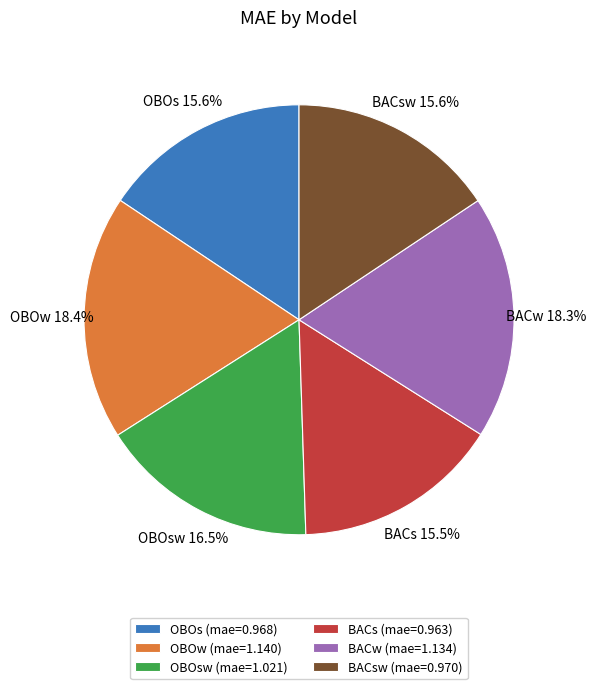

Does OBOsw (mae=1.021) represent more than half of the total?

No